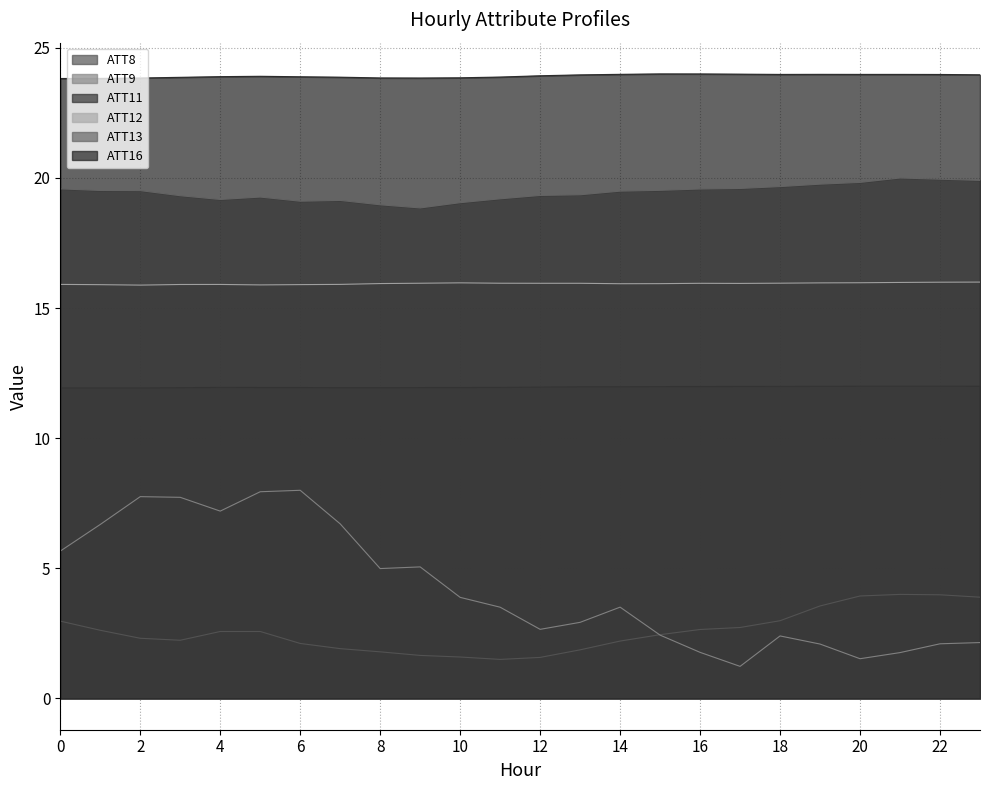

Does the chart display data point markers on the line(s)?

No